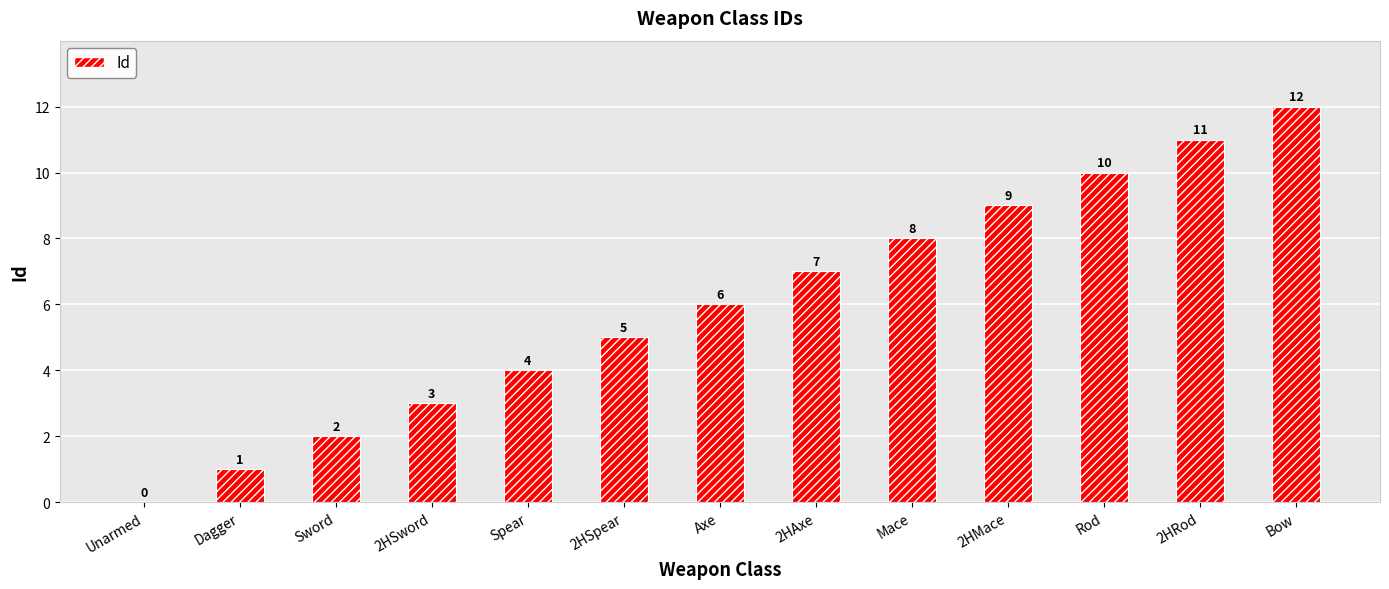

Reading left to right, what are all the values shown in this chart?

0	1	2	3	4	5	6	7	8	9	10	11	12